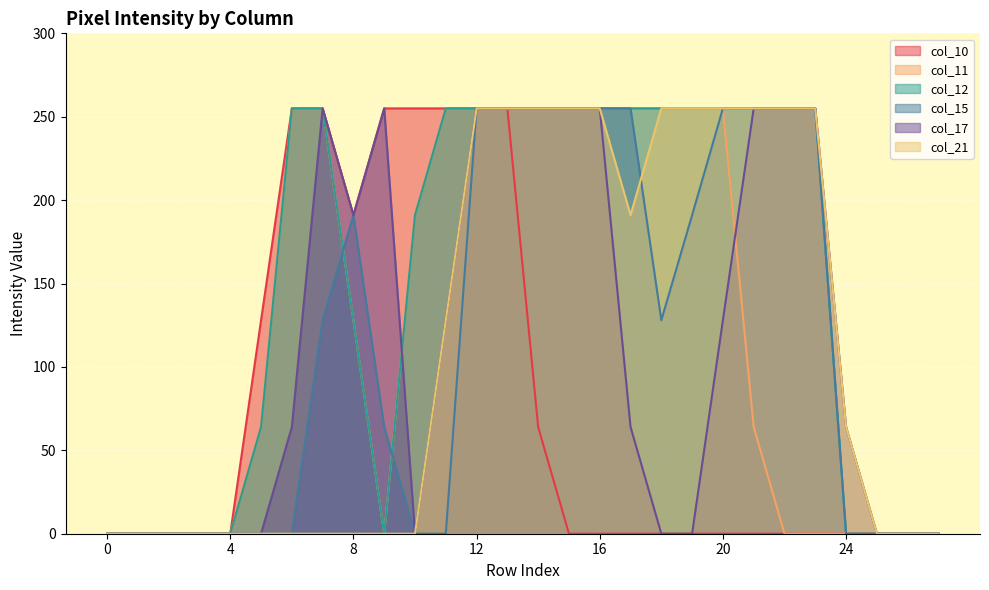

What are all the series names shown in the legend?

col_10, col_11, col_12, col_15, col_17, col_21